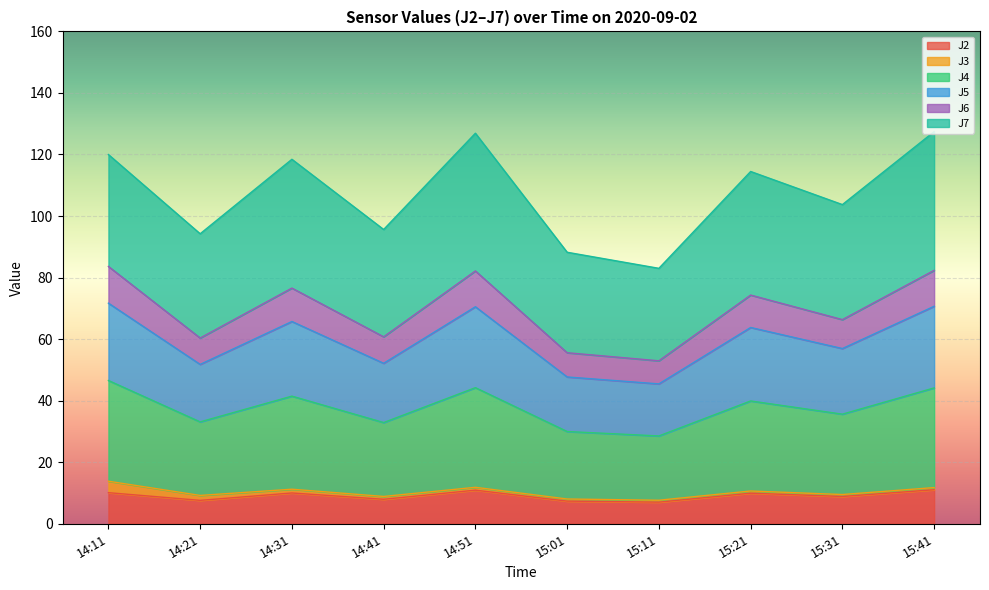

Is it true that J2 equals 3.8 at 15:31?

False